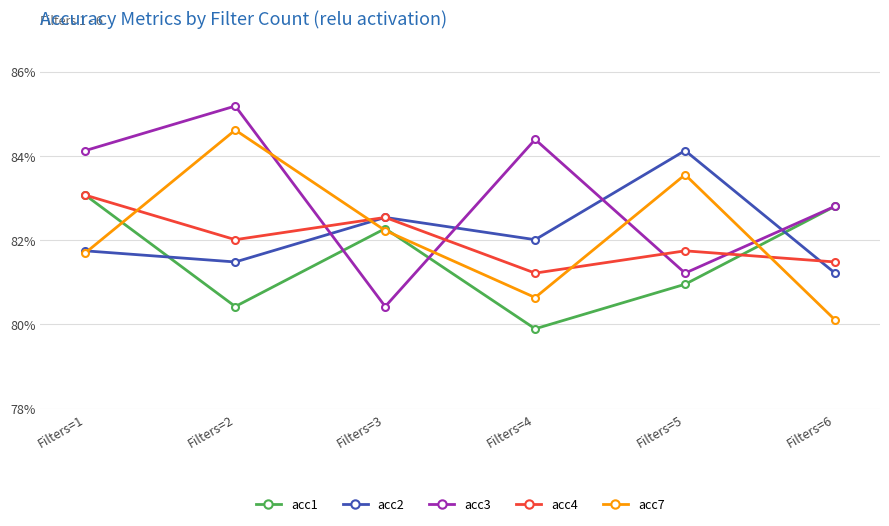

Reading left to right, list all the values displayed in this chart.

acc1: 83.1	80.4	82.3	79.9	81.0	82.8
acc2: 81.7	81.5	82.5	82.0	84.1	81.2
acc3: 84.1	85.2	80.4	84.4	81.2	82.8
acc4: 83.1	82.0	82.5	81.2	81.7	81.5
acc7: 81.7	84.6	82.2	80.6	83.6	80.1